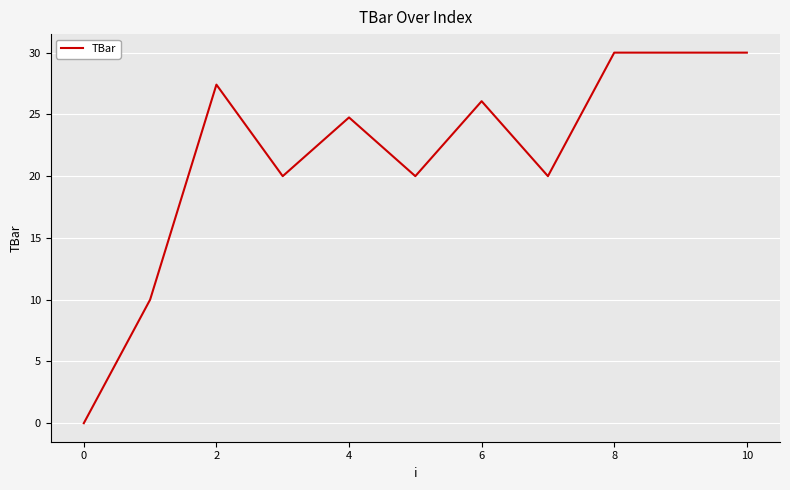

What is the maximum value shown in the chart?

30.0